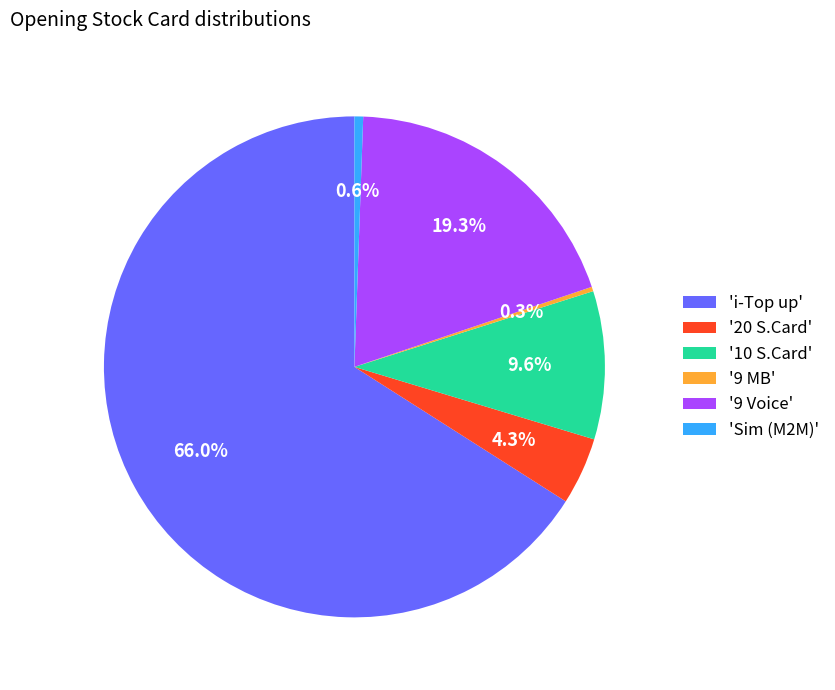

Do '9 Voice' and '10 S.Card' together represent more than half of the pie?

No